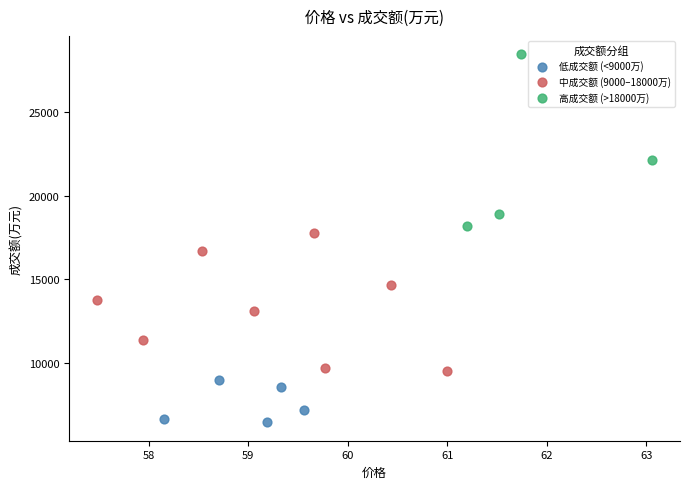

Which series reaches the maximum Y coordinate?

高成交额 (>18000万)